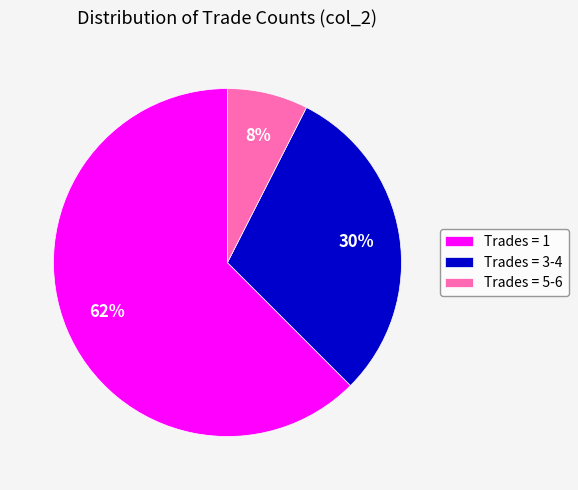

Which category has the smallest portion of the pie?

Trades = 5-6